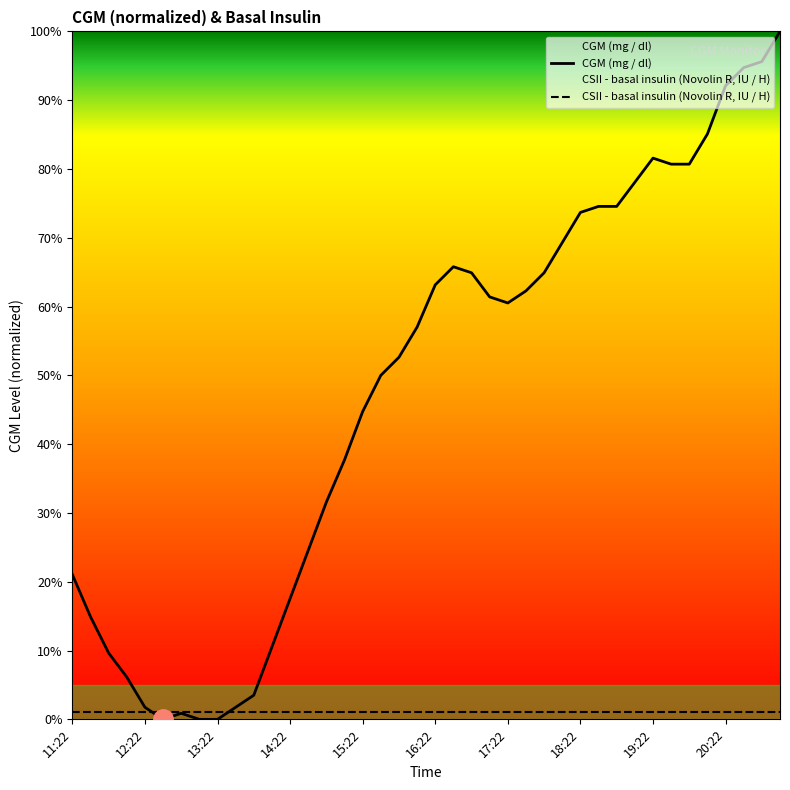

Reading left to right, list all the values displayed in this chart.

11:22=21.1	11:37=14.9	11:52=9.6	12:07=6.1	12:22=1.8	12:37=0.0	12:52=0.9	13:07=0.0	13:22=0.0	13:37=1.8	13:52=3.5	14:07=10.5	14:22=17.5	14:37=24.6	14:52=31.6	15:07=37.7	15:22=44.7	15:37=50.0	15:52=52.6	16:07=57.0	16:22=63.2	16:37=65.8	16:52=64.9	17:07=61.4	17:22=60.5	17:37=62.3	17:52=64.9	18:07=69.3	18:22=73.7	18:37=74.6	18:52=74.6	19:07=78.1	19:22=81.6	19:37=80.7	19:52=80.7	20:07=85.1	20:22=92.1	20:37=94.7	20:52=95.6	21:07=100.0